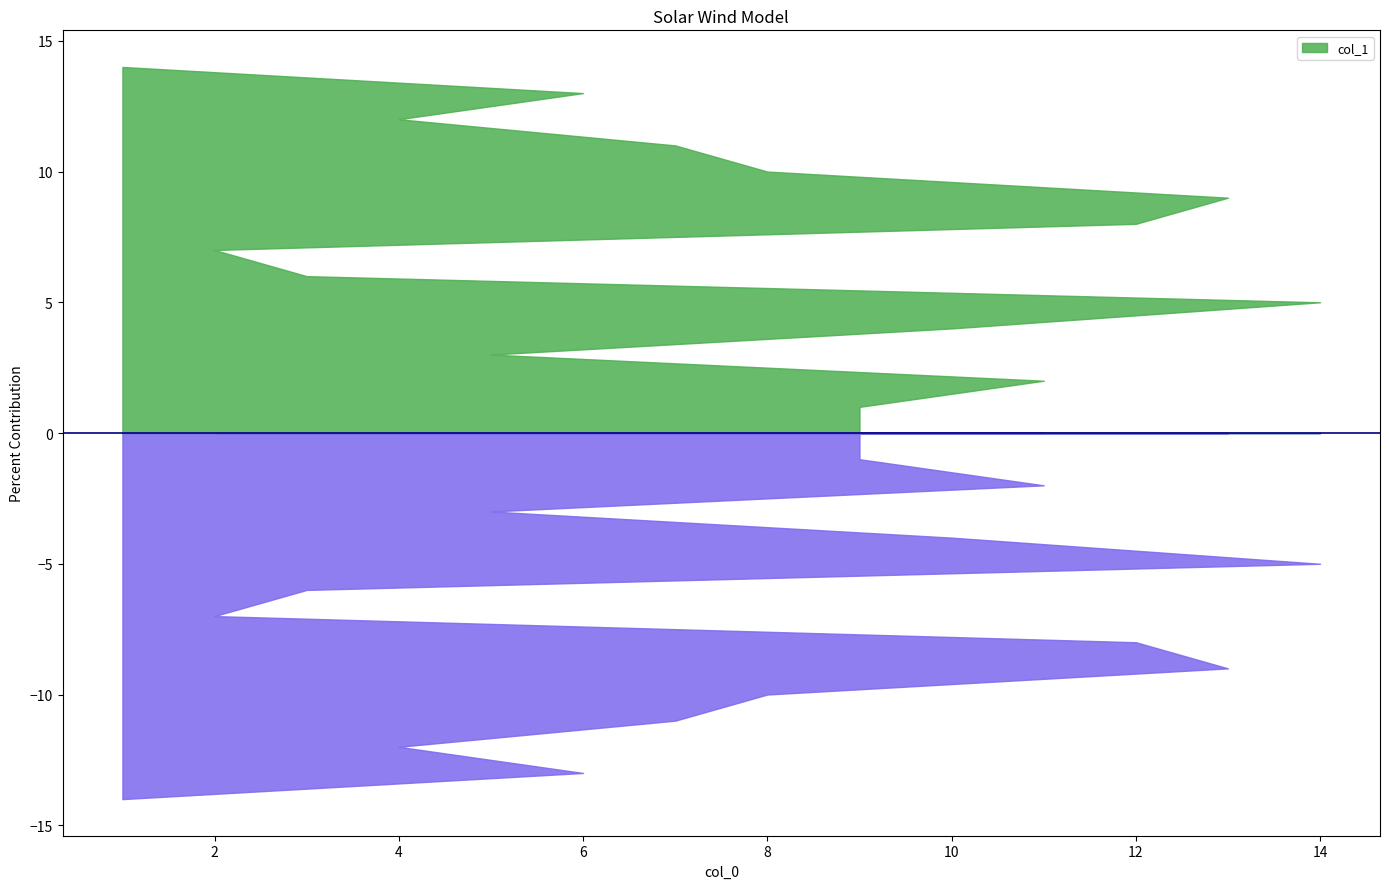

What is the change in value from 9 to 14?

+4